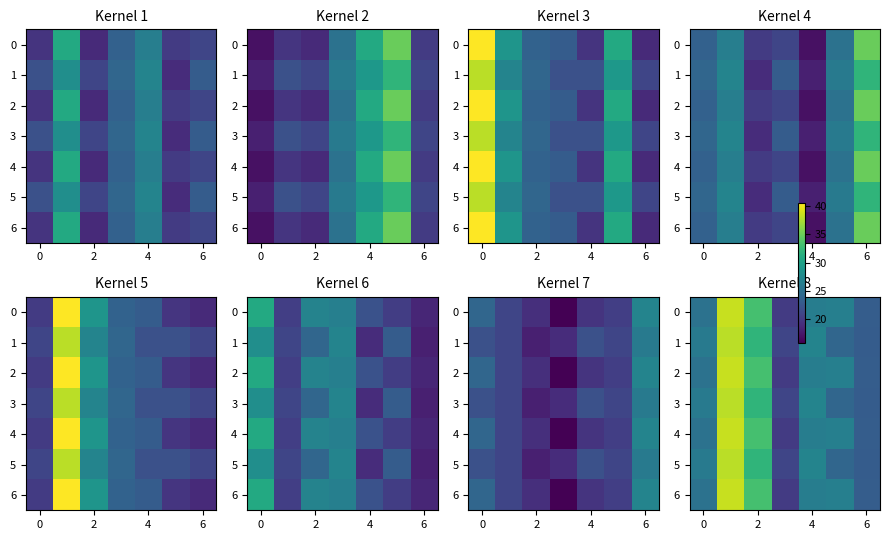

True or false: row_3 has a value of 21.0 at 4.

True